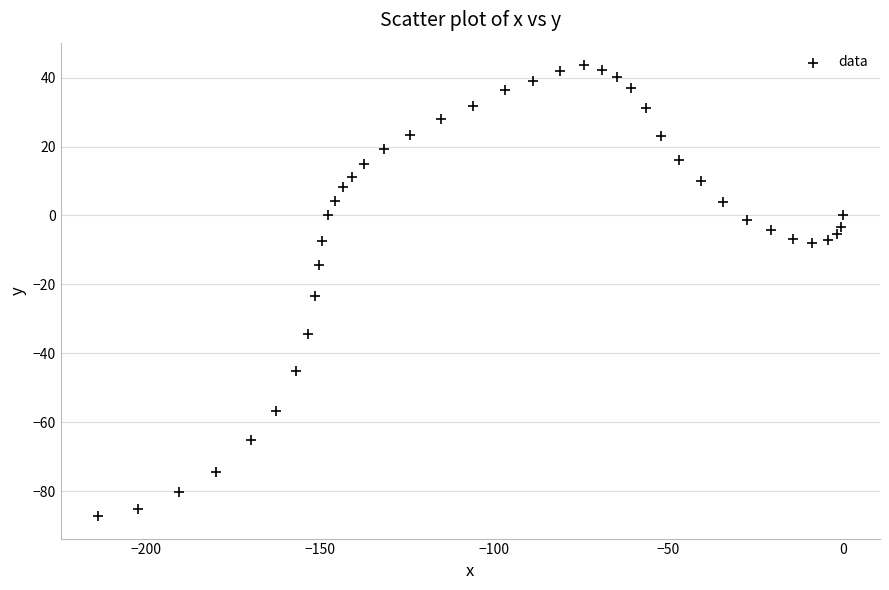

What is the range of Y values (max minus min)?

130.8